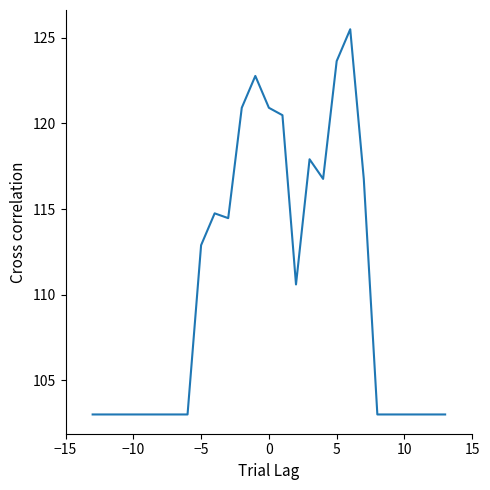

What is the difference between the maximum and minimum values?

22.5